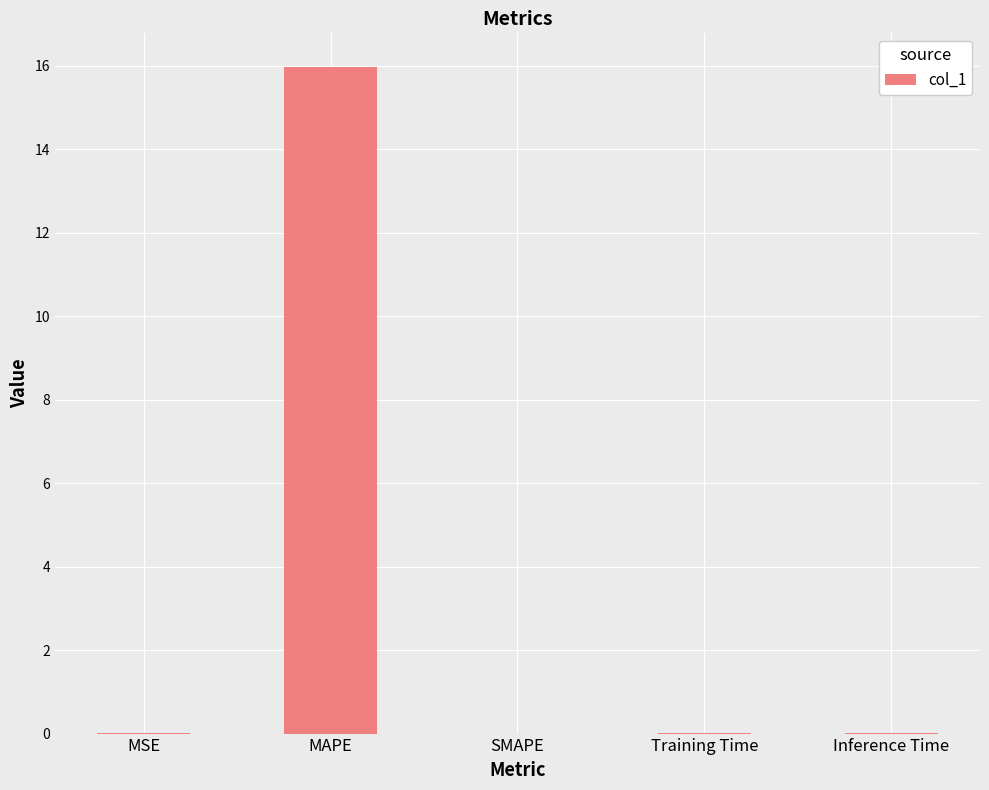

The value at SMAPE is 0.0. True or false?

True